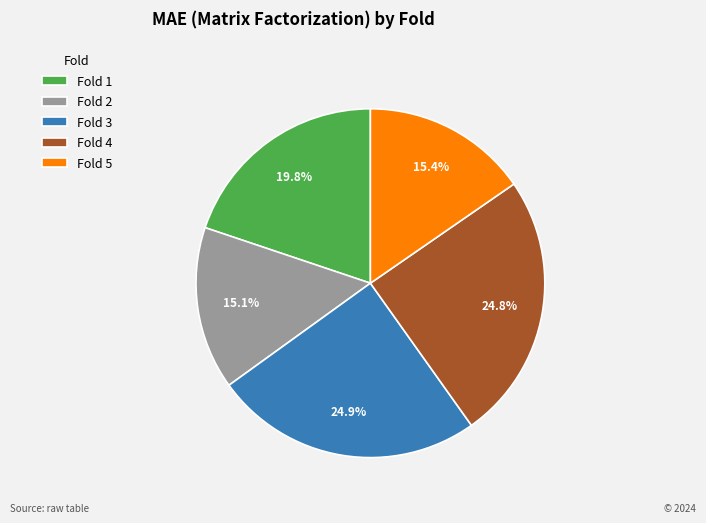

Which has a higher value, Fold 1 or Fold 5?

Fold 1